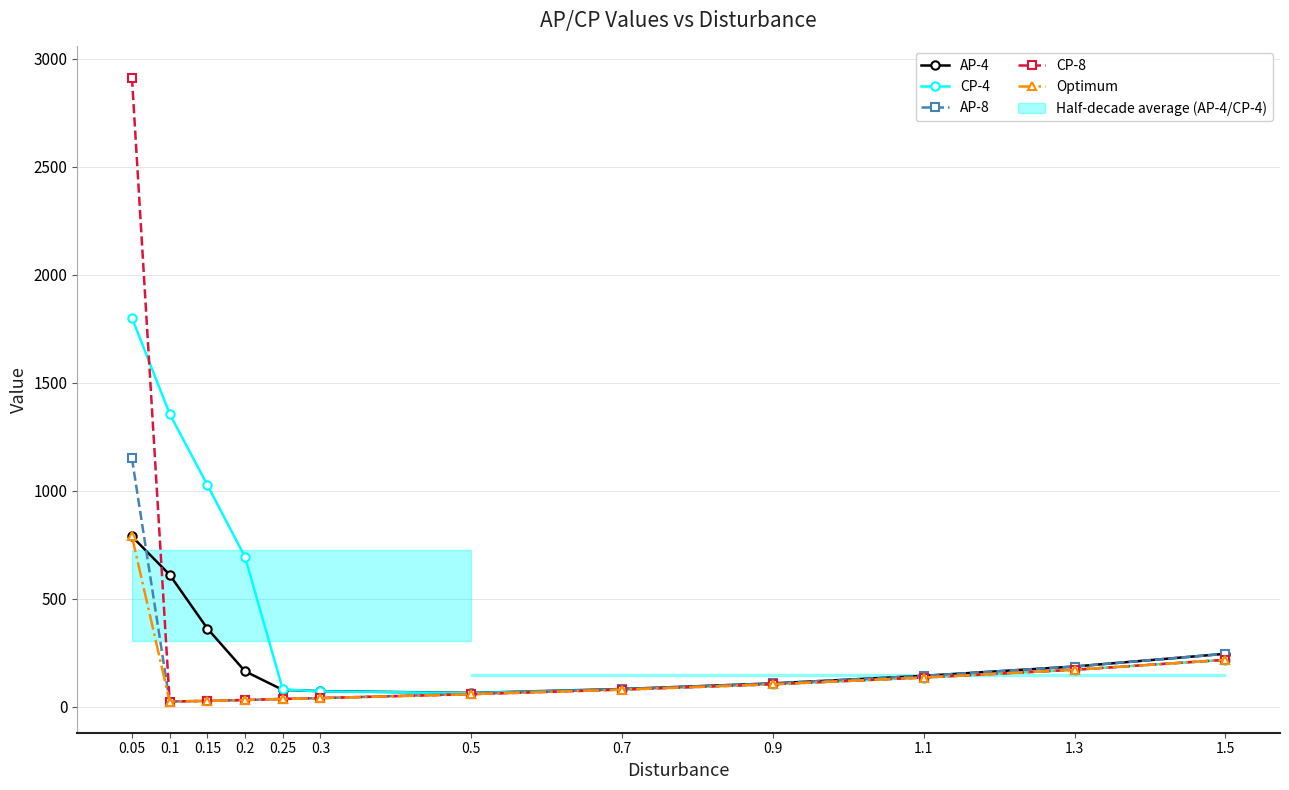

Count the number of categories in the chart.

12